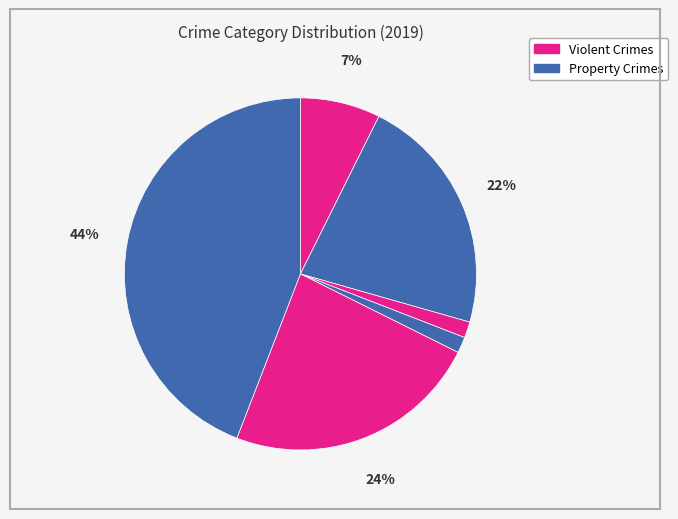

Count the number of slices in the pie.

6